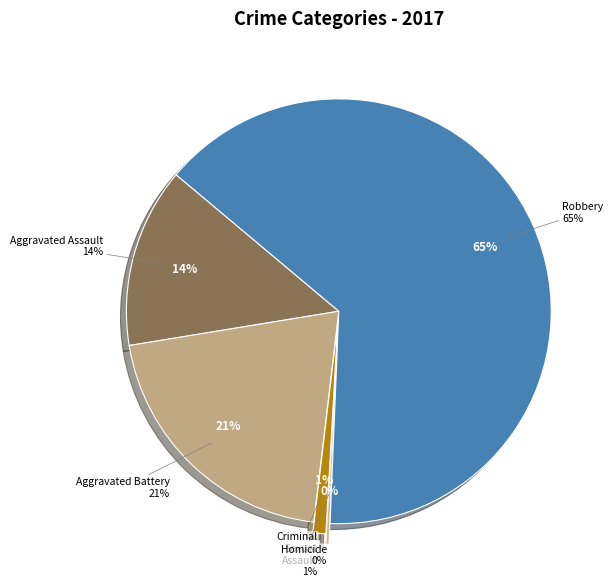

Which category has the smallest portion of the pie?

Homicide